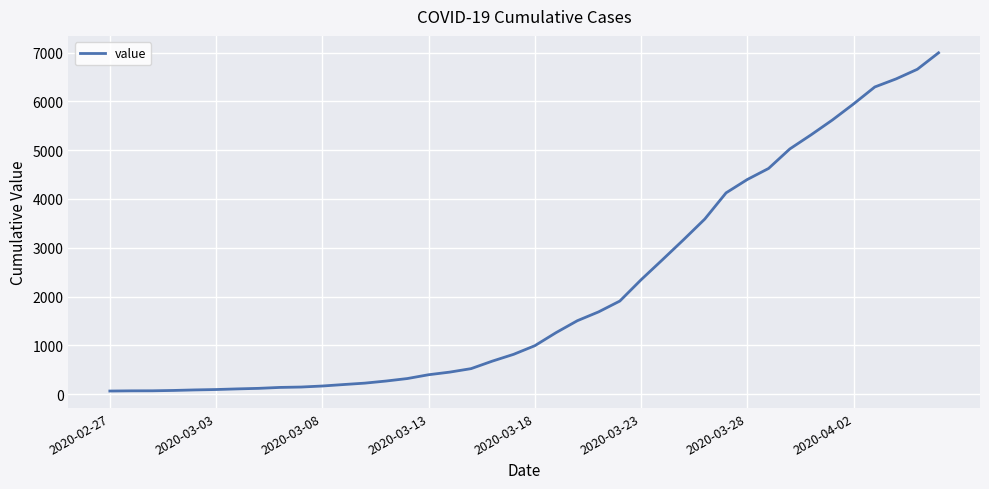

What is the difference between the maximum and minimum values?

6931